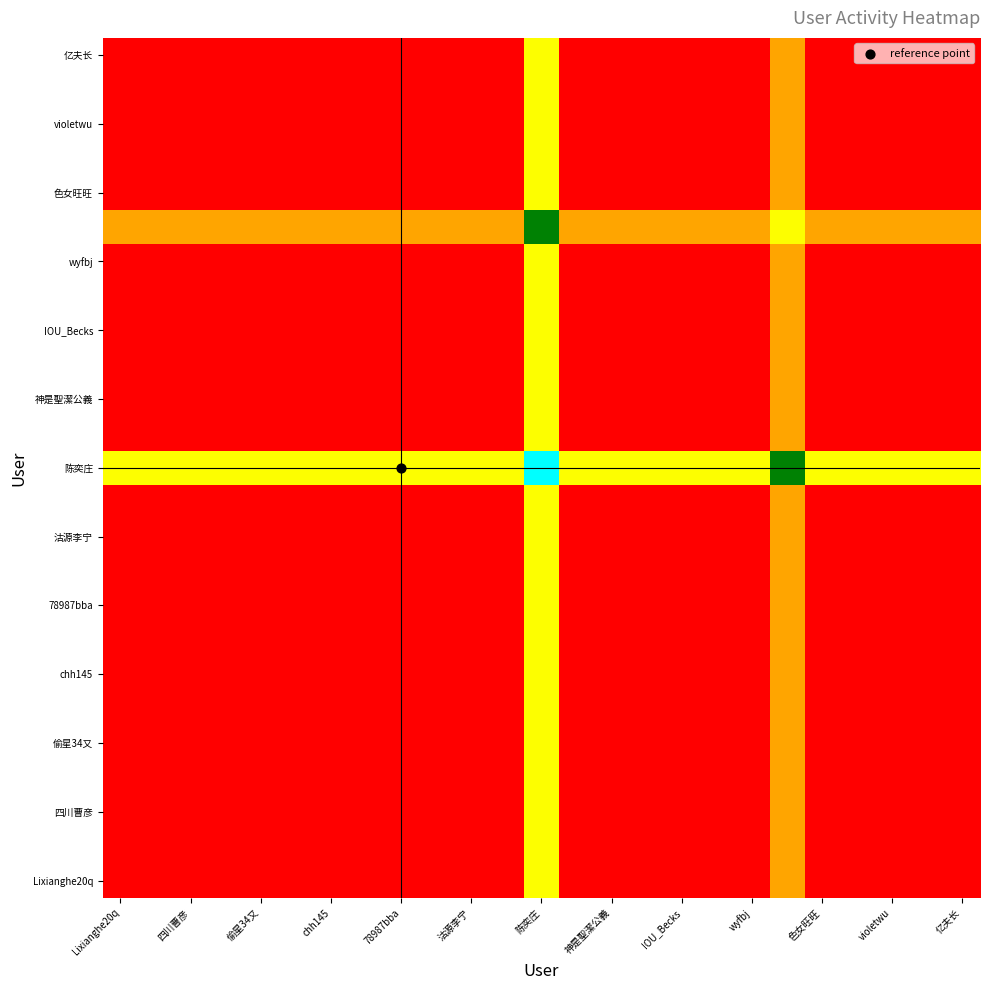

Count the number of categories in the chart.

25